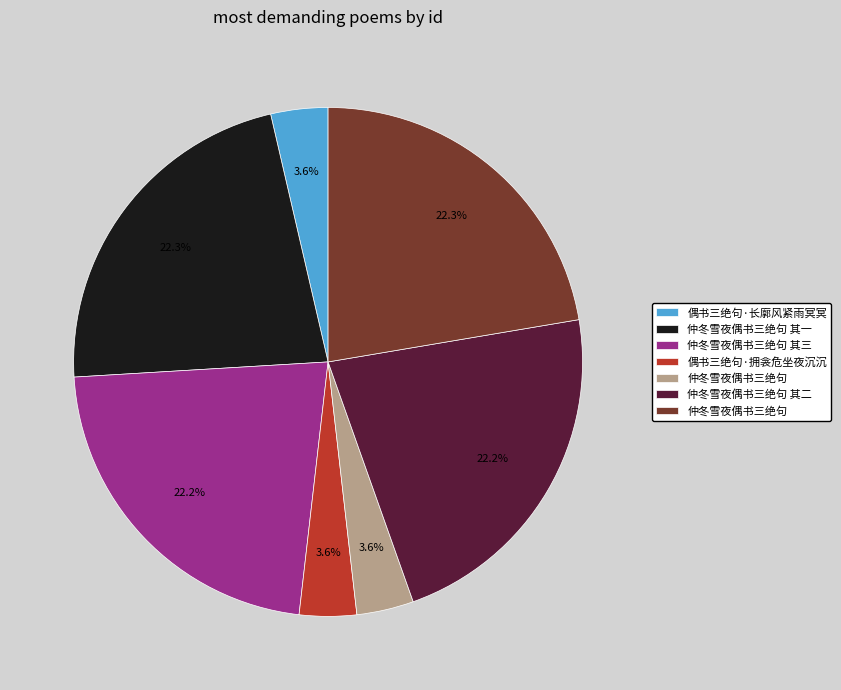

Is there a majority slice in this chart?

No